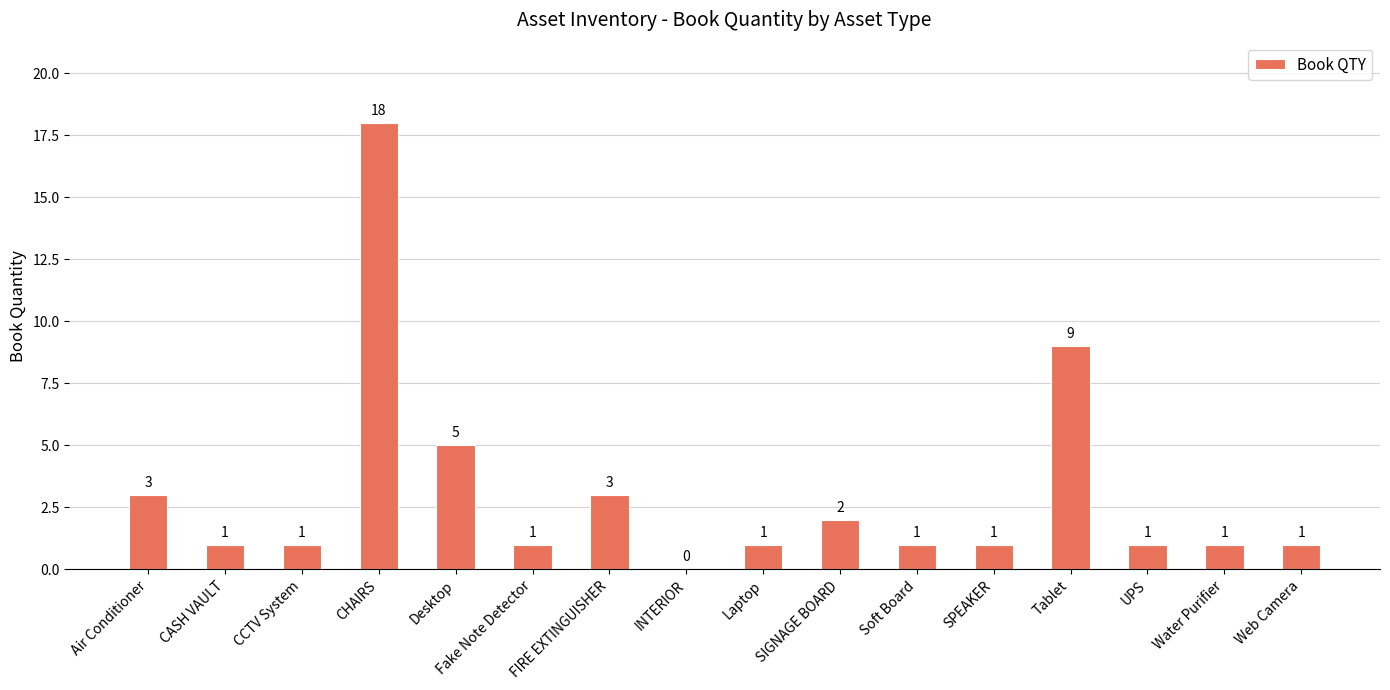

Reading right to left, transcribe all the data shown in this chart.

Web Camera=1	Water Purifier=1	UPS=1	Tablet=9	SPEAKER=1	Soft Board=1	SIGNAGE BOARD=2	Laptop=1	INTERIOR=0	FIRE EXTINGUISHER=3	Fake Note Detector=1	Desktop=5	CHAIRS=18	CCTV System=1	CASH VAULT=1	Air Conditioner=3